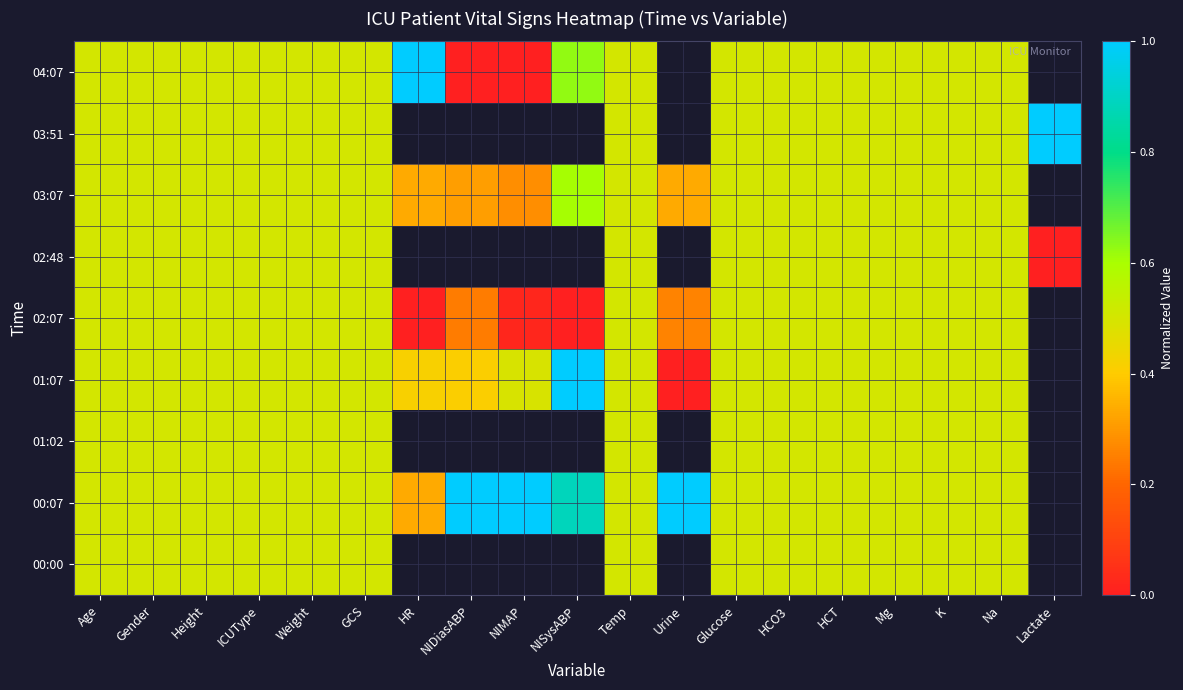

Between ICUType and Glucose, which is larger?

ICUType